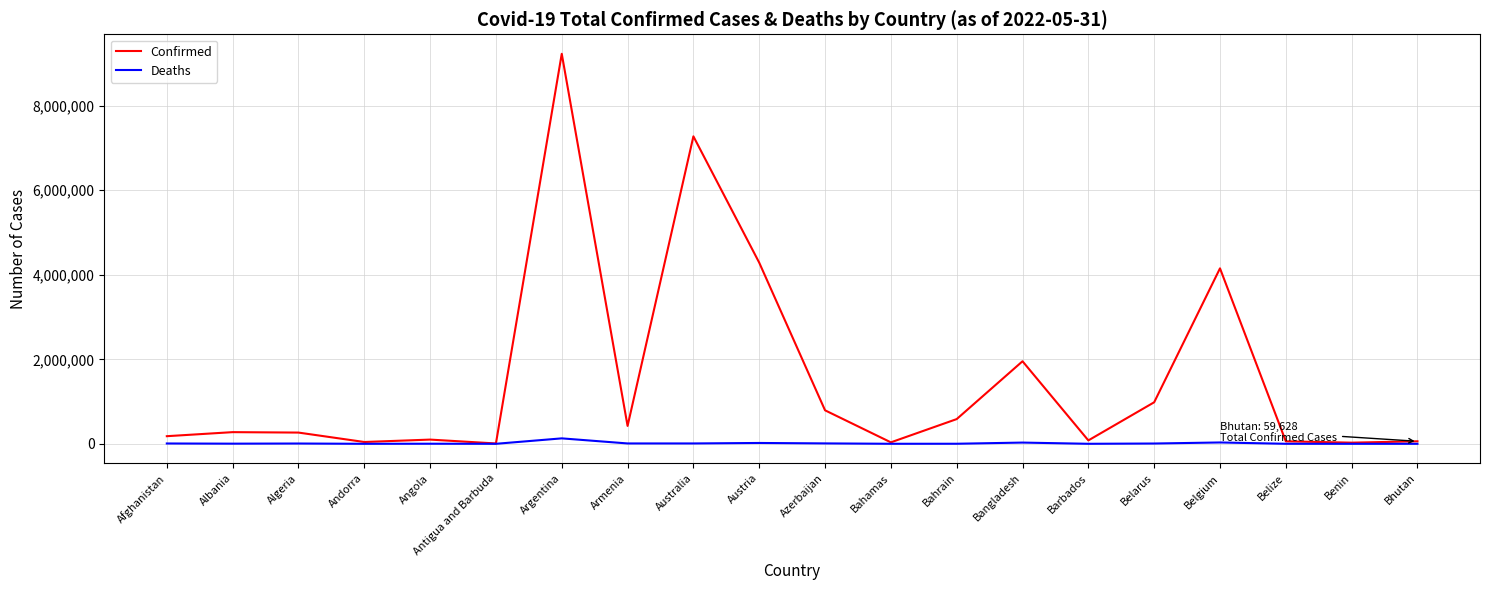

Which series changed the most between Antigua and Barbuda and Bangladesh?

Confirmed